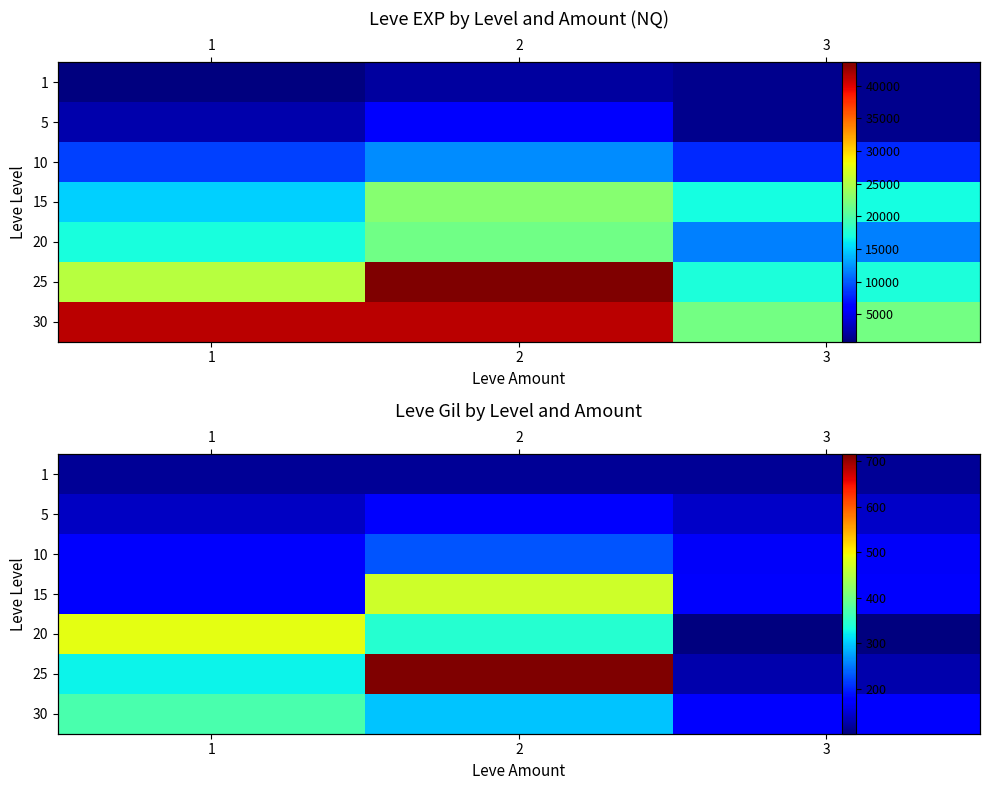

The value of 15 at 2 is 468. True or false?

True